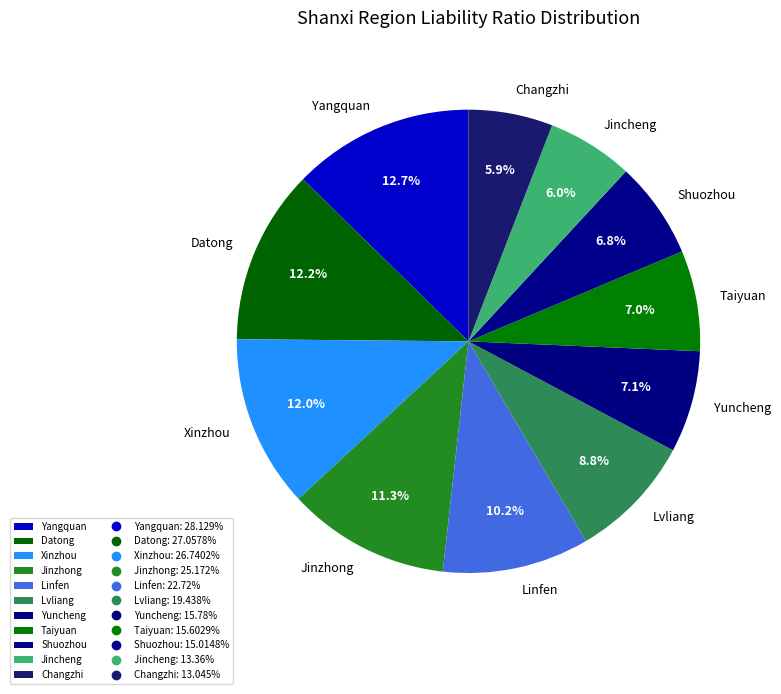

To the nearest percent, what is the difference between the Jincheng and Taiyuan slice percentages?

1%